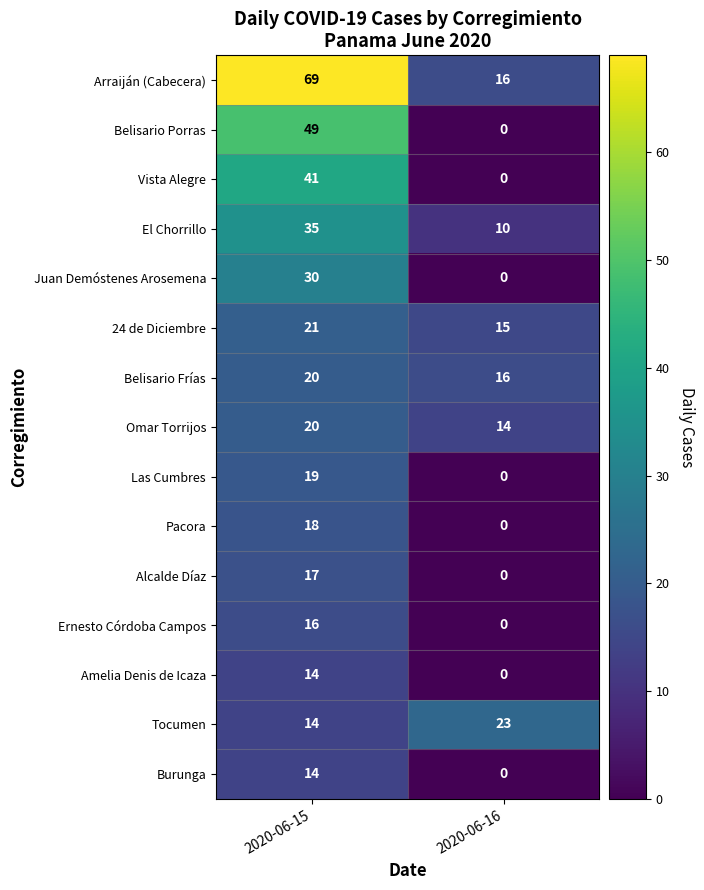

Rank the categories by Tocumen value from highest to lowest.

2020-06-16, 2020-06-15